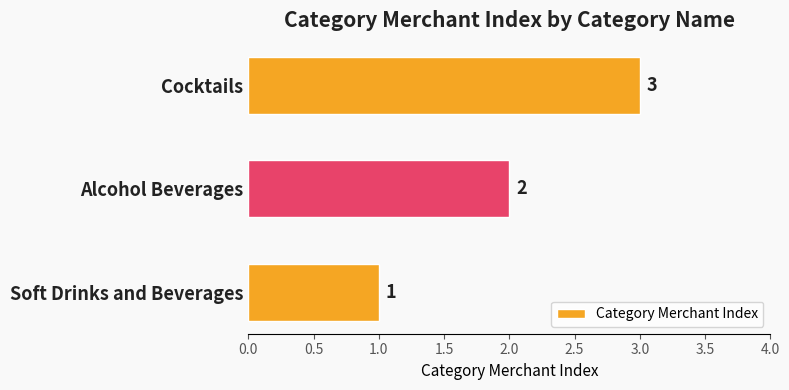

Rank the categories by value from highest to lowest.

Cocktails, Alcohol Beverages, Soft Drinks and Beverages